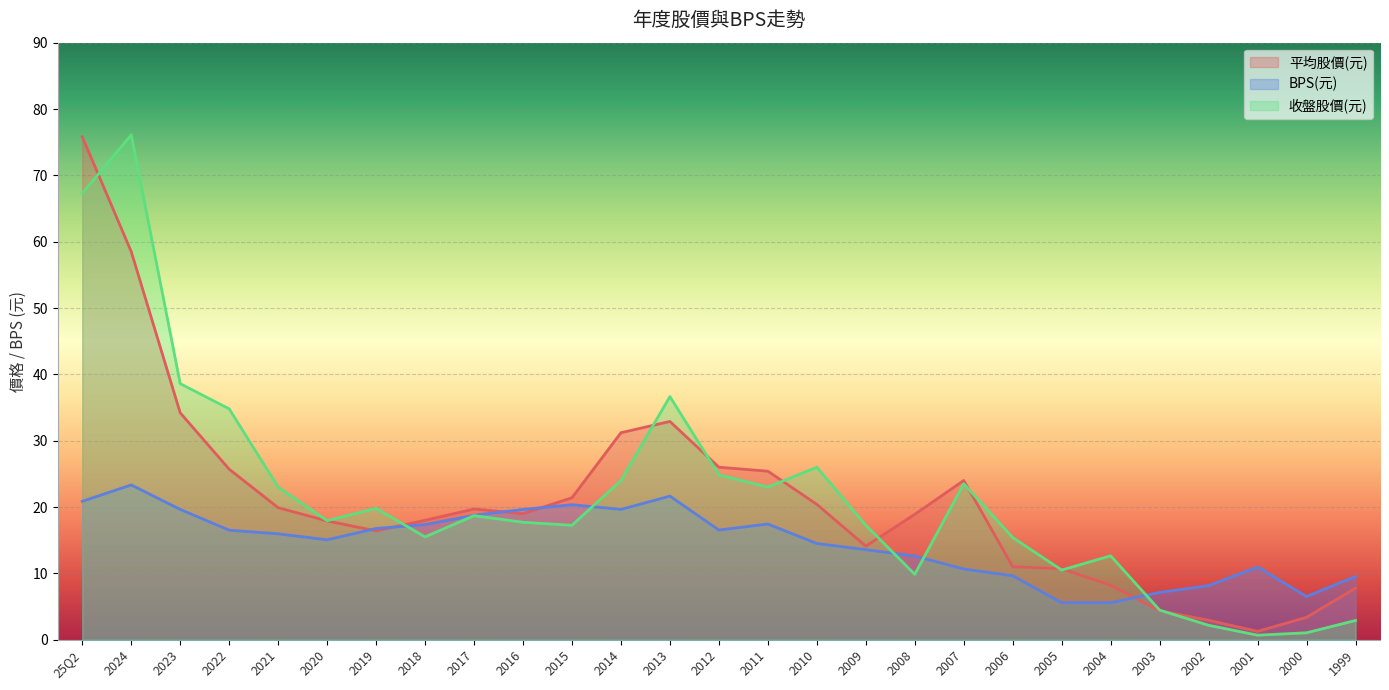

At which label is 平均股價(元) closest to 38?

2023